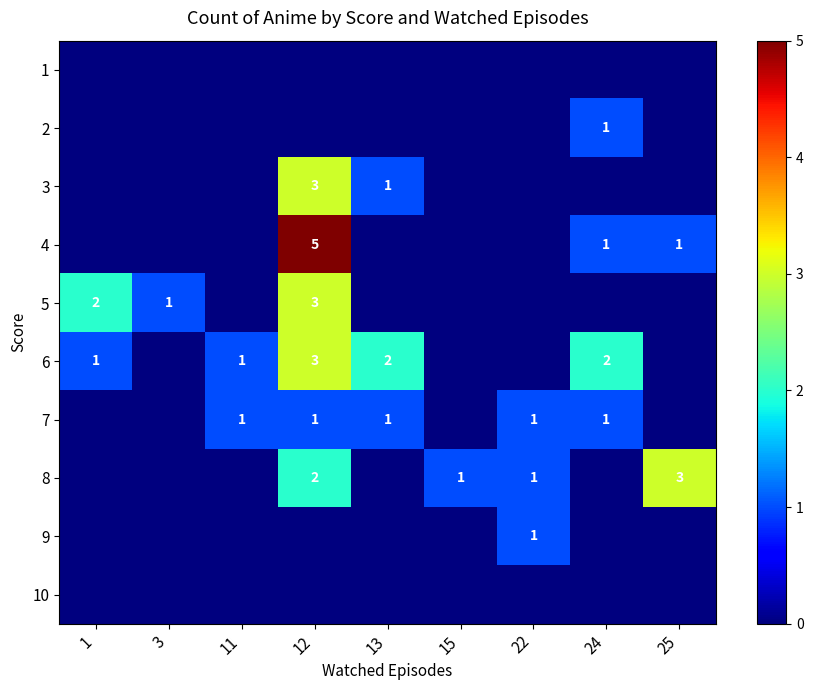

Is it true that 4 equals 1 at 12?

False